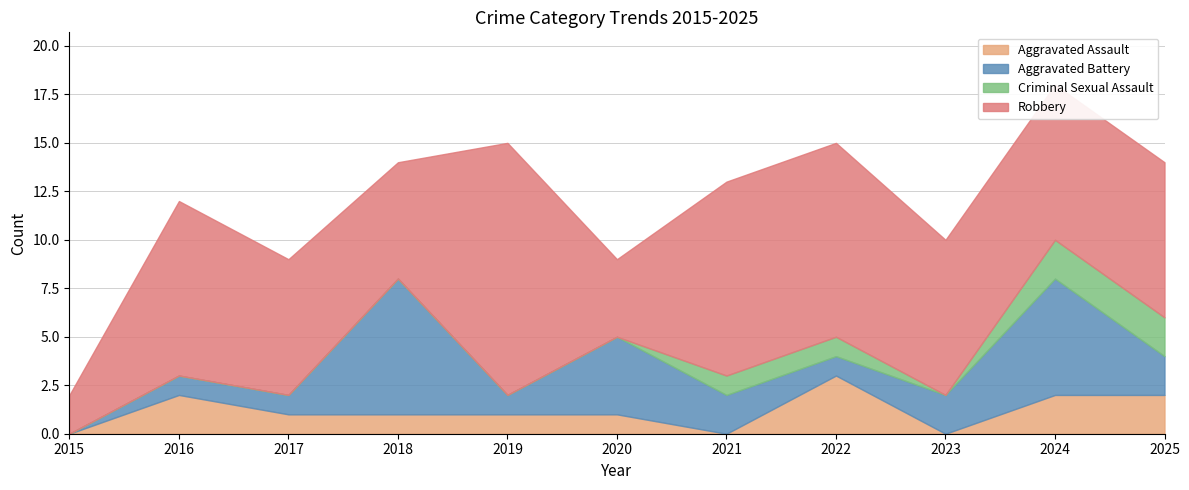

True or false: Aggravated Assault and Criminal Sexual Assault intersect in this chart.

True